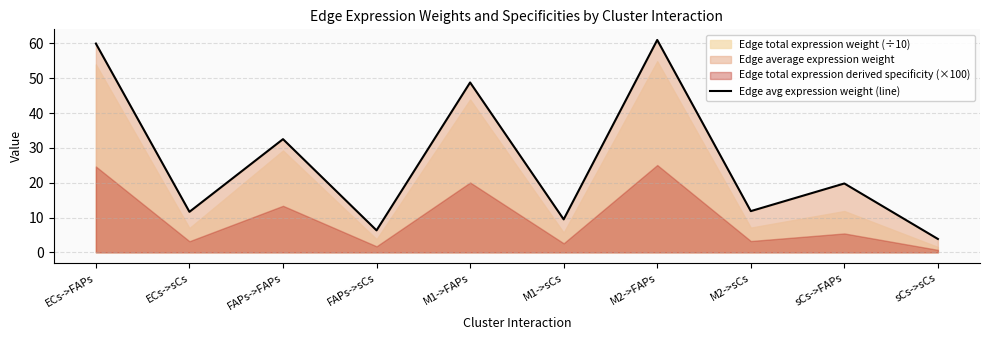

The value at FAPs->FAPs is 47.7. True or false?

False